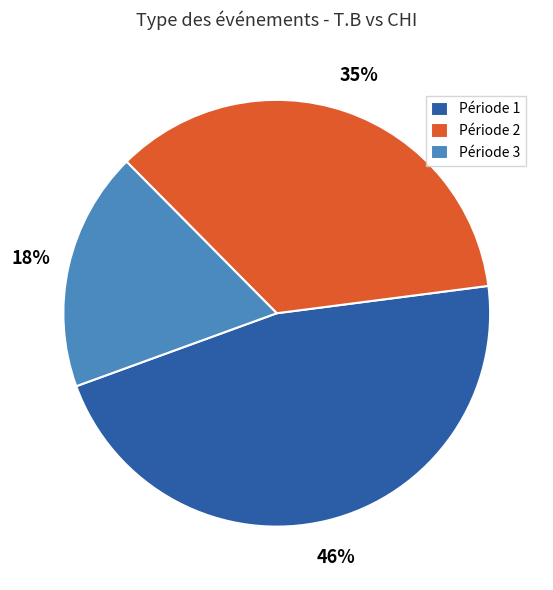

How many slices are in this pie chart?

3